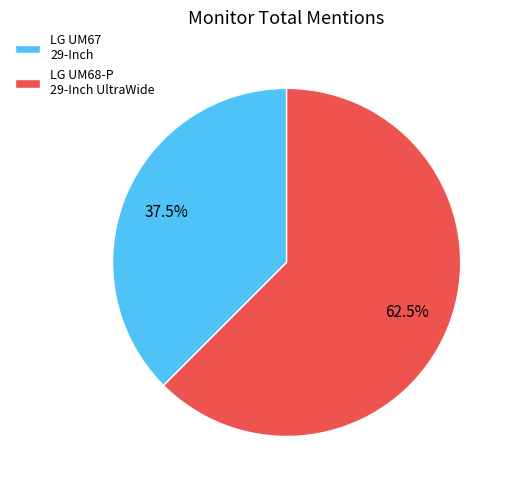

To the nearest percent, what is the average slice percentage?

50%